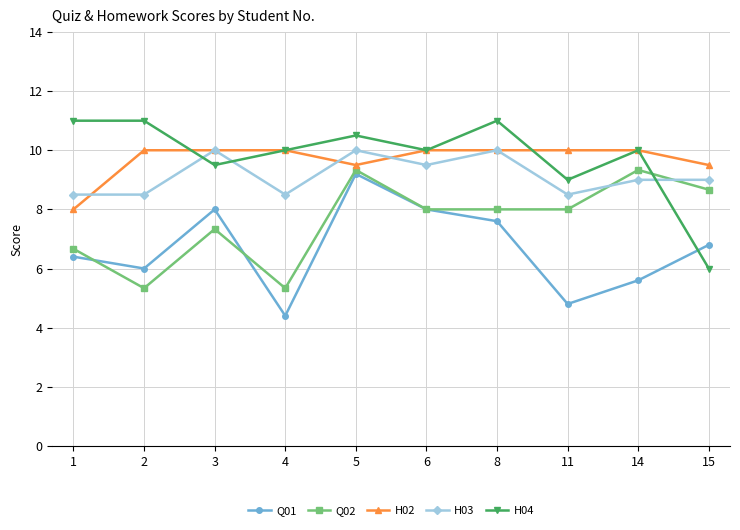

True or false: H02 has a value of 5.2 at 15.

False